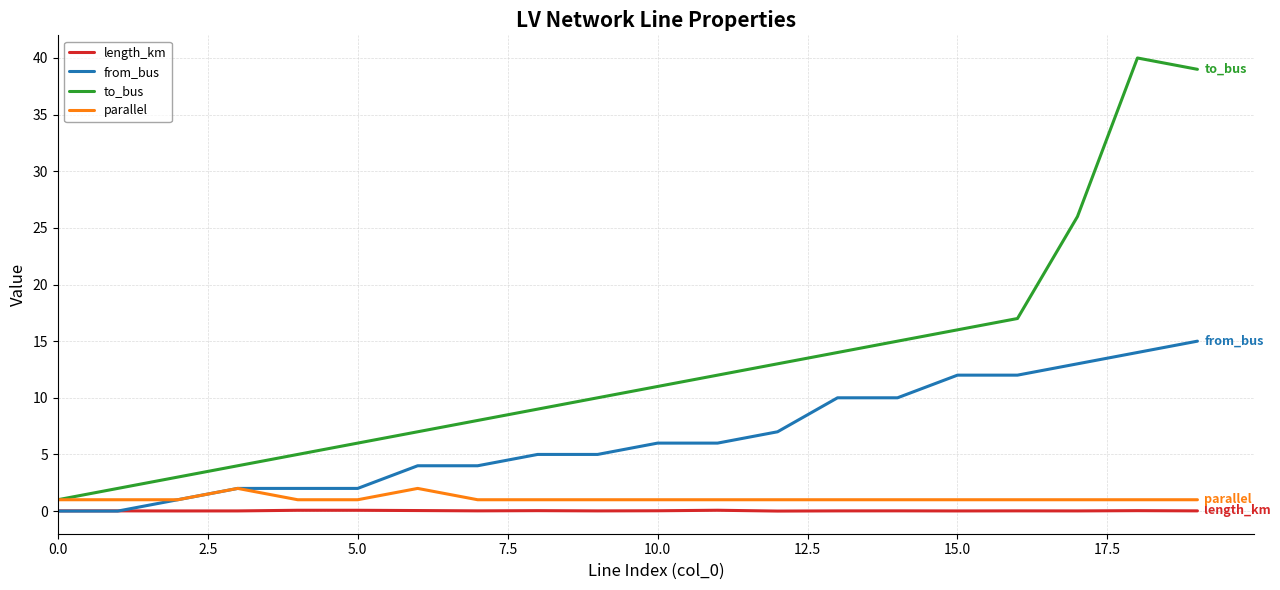

What is the greatest value displayed?

40.0